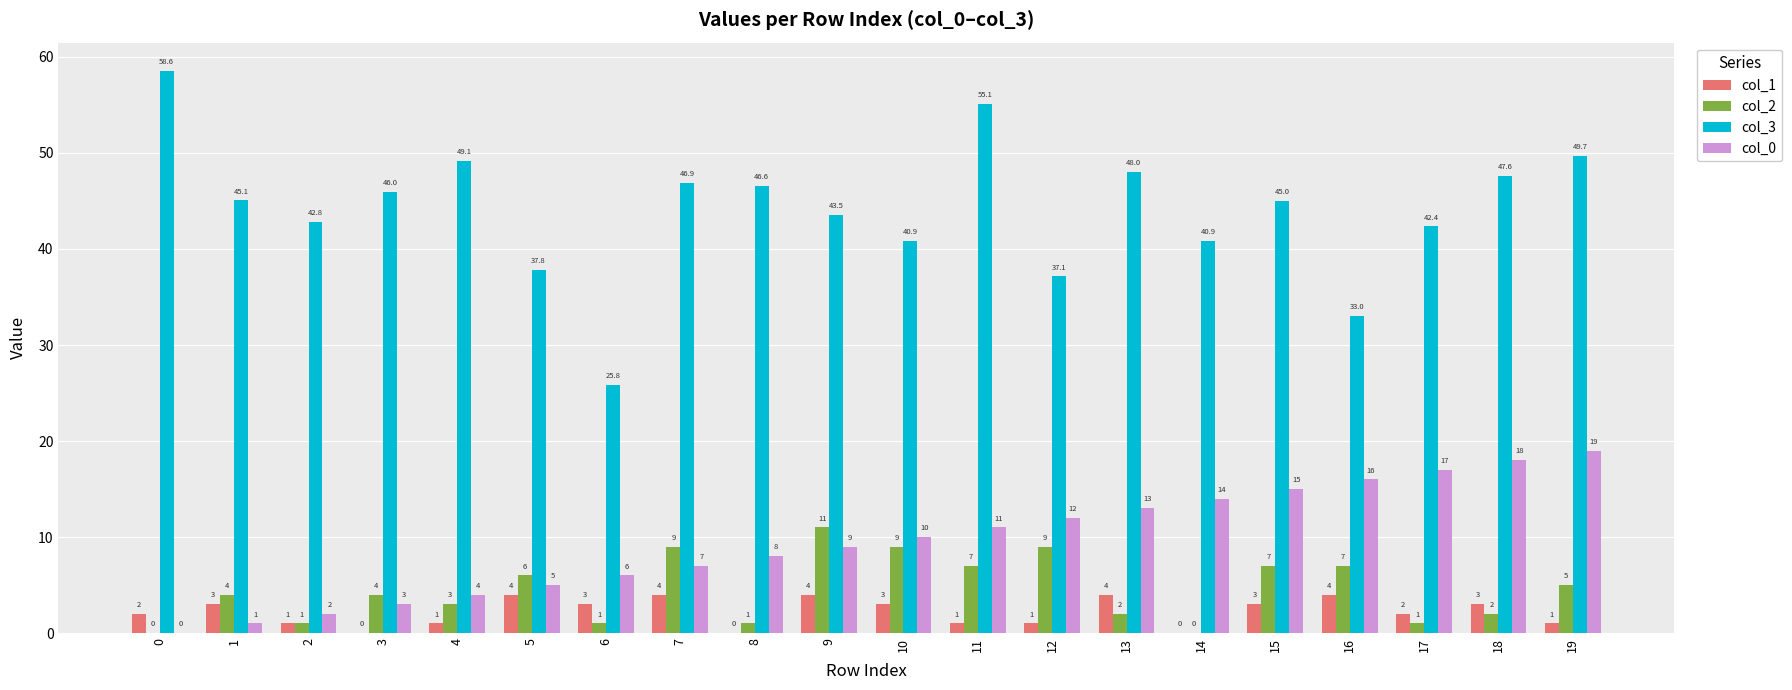

At which category is the sum across all series the highest?

19